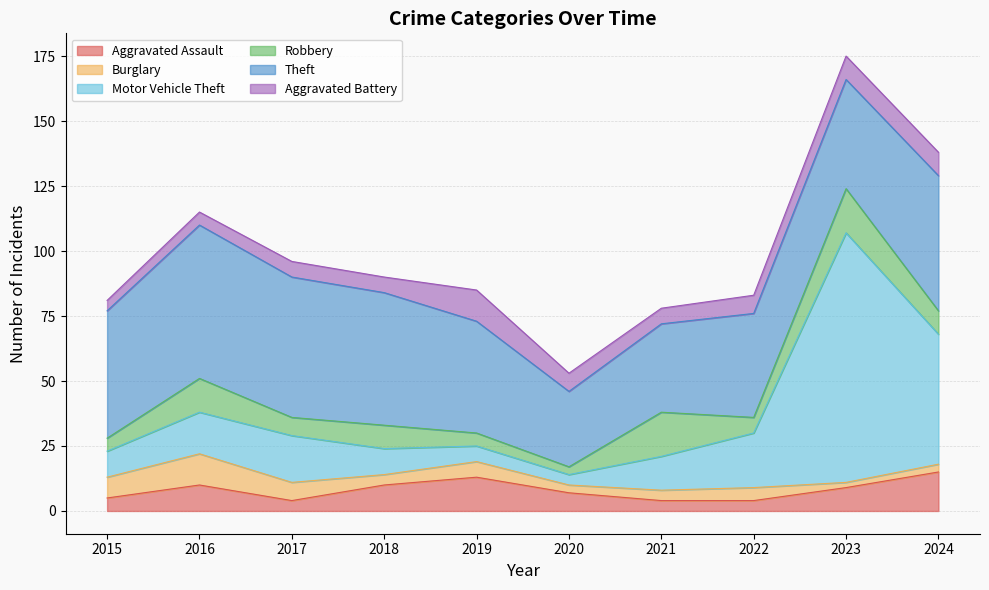

Reading left to right, what are all the values shown in this chart?

Aggravated Assault: 5	10	4	10	13	7	4	4	9	15
Burglary: 8	12	7	4	6	3	4	5	2	3
Motor Vehicle Theft: 10	16	18	10	6	4	13	21	96	50
Robbery: 5	13	7	9	5	3	17	6	17	9
Theft: 49	59	54	51	43	29	34	40	42	52
Aggravated Battery: 4	5	6	6	12	7	6	7	9	9